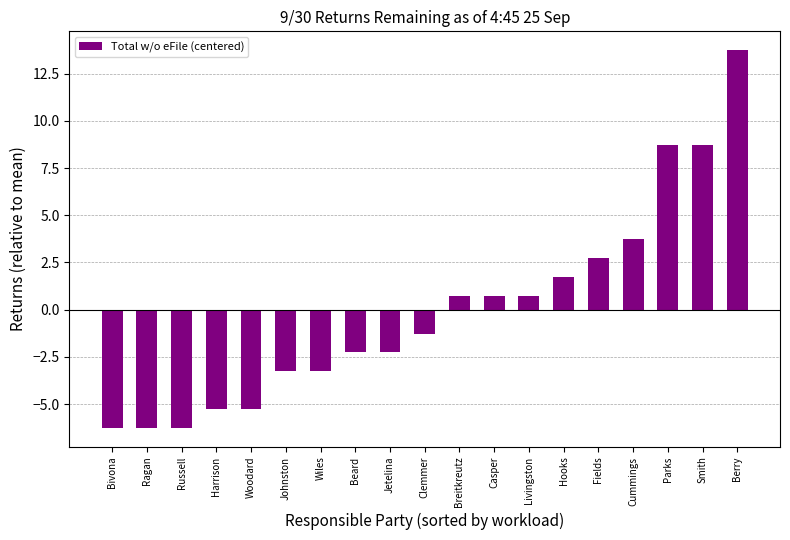

Read the value at Cummings.

3.7